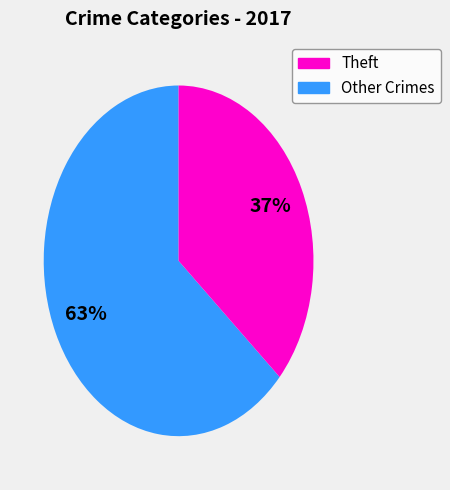

To the nearest percent, what is the average slice percentage?

50%